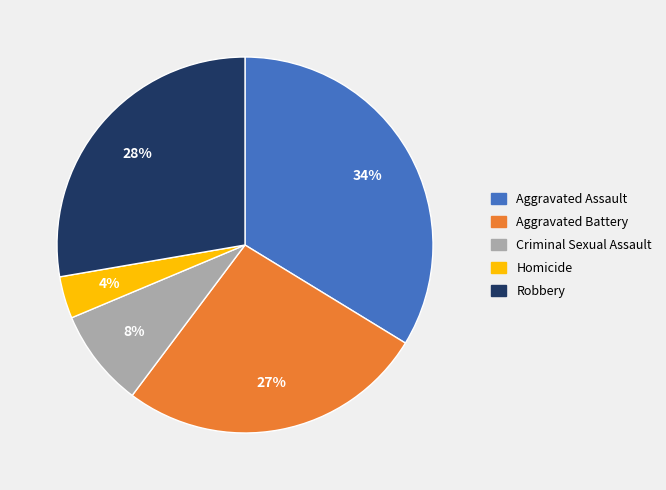

Is the sum of Aggravated Assault and Robbery greater than half?

Yes